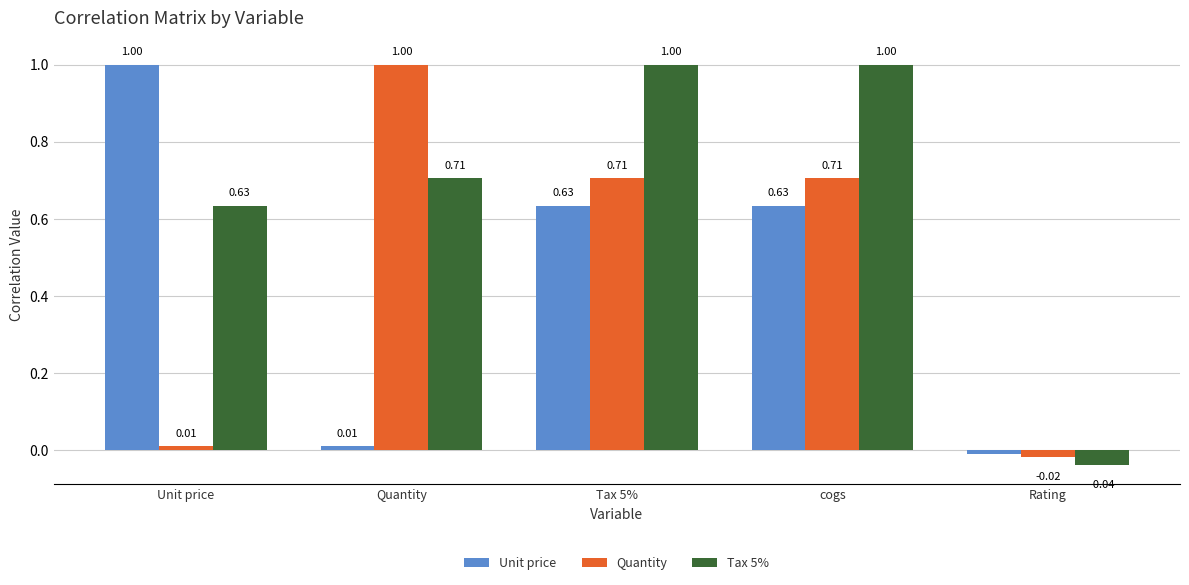

Which series has the largest total across all categories?

Tax 5%